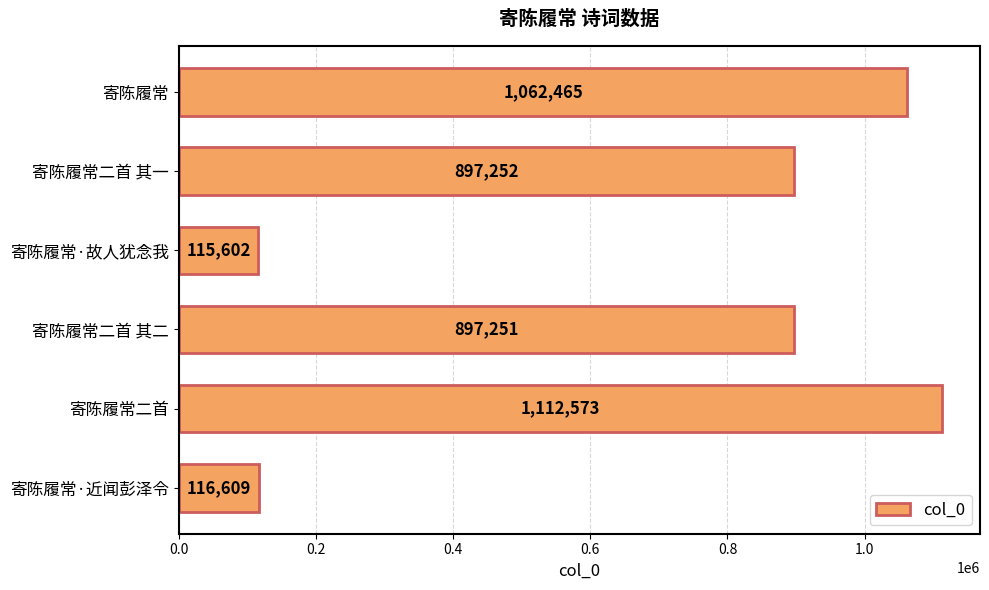

Reading top to bottom, what are all the values shown in this chart?

寄陈履常=1062465	寄陈履常二首 其一=897252	寄陈履常·故人犹念我=115602	寄陈履常二首 其二=897251	寄陈履常二首=1112573	寄陈履常·近闻彭泽令=116609